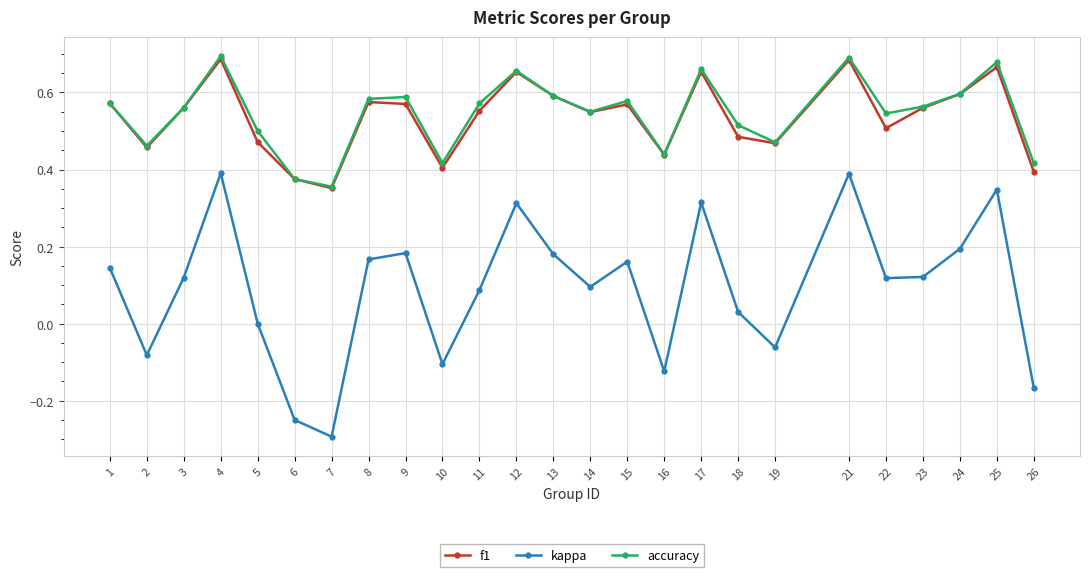

In accuracy, how many points are higher than both neighbors (excluding endpoints)?

7